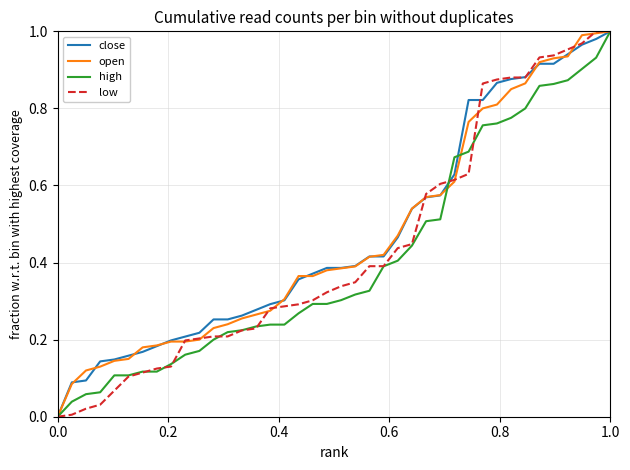

What are all the series names shown in the legend?

close, open, high, low